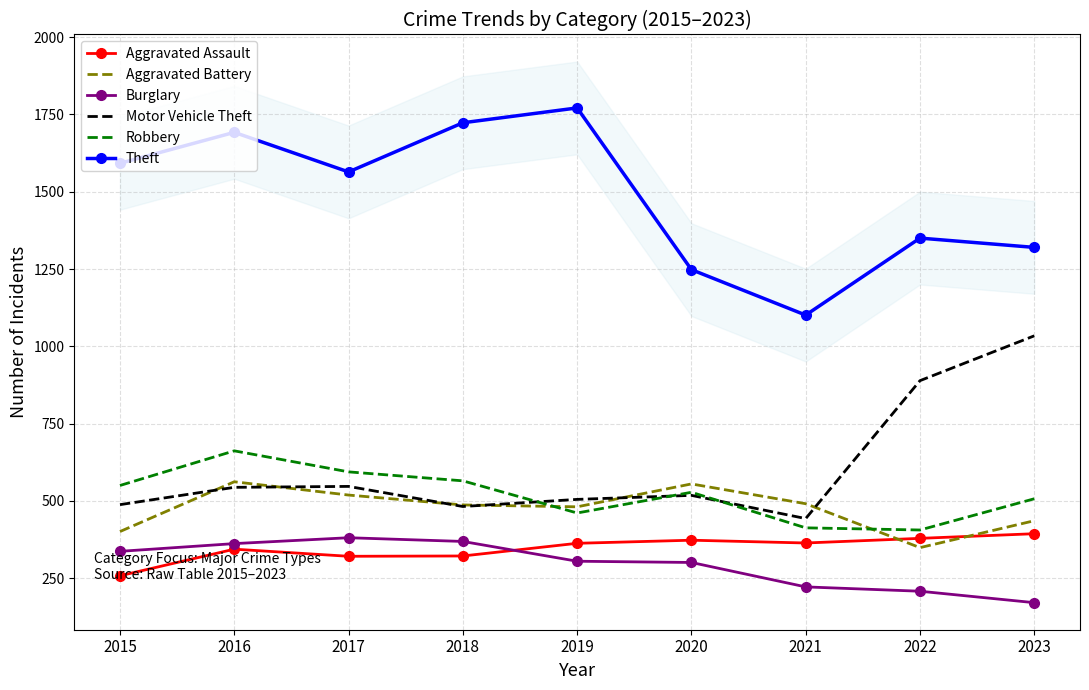

List the series in order of their peak value, lowest first.

Burglary, Aggravated Assault, Aggravated Battery, Robbery, Motor Vehicle Theft, Theft